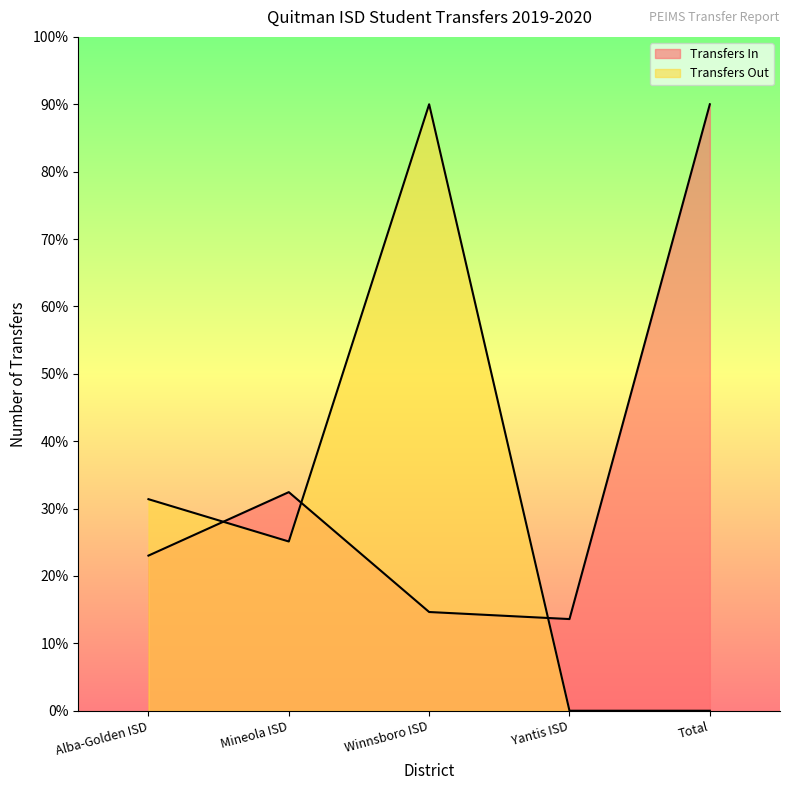

What is the total value across all series at Yantis ISD?

13.6